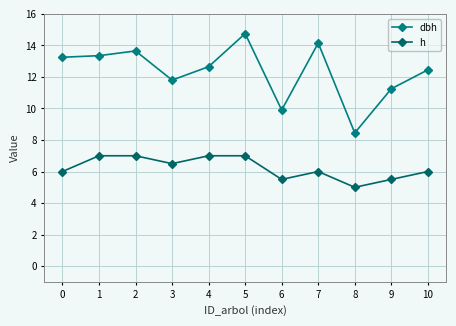

True or false: dbh and h intersect in this chart.

False